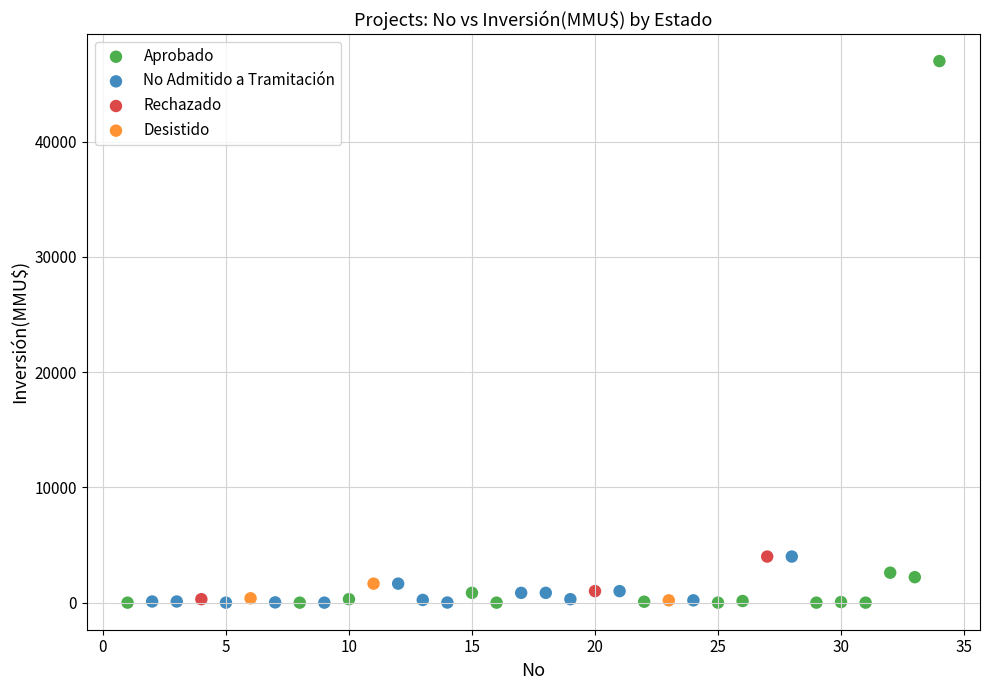

Which series reaches the maximum Y coordinate?

Aprobado